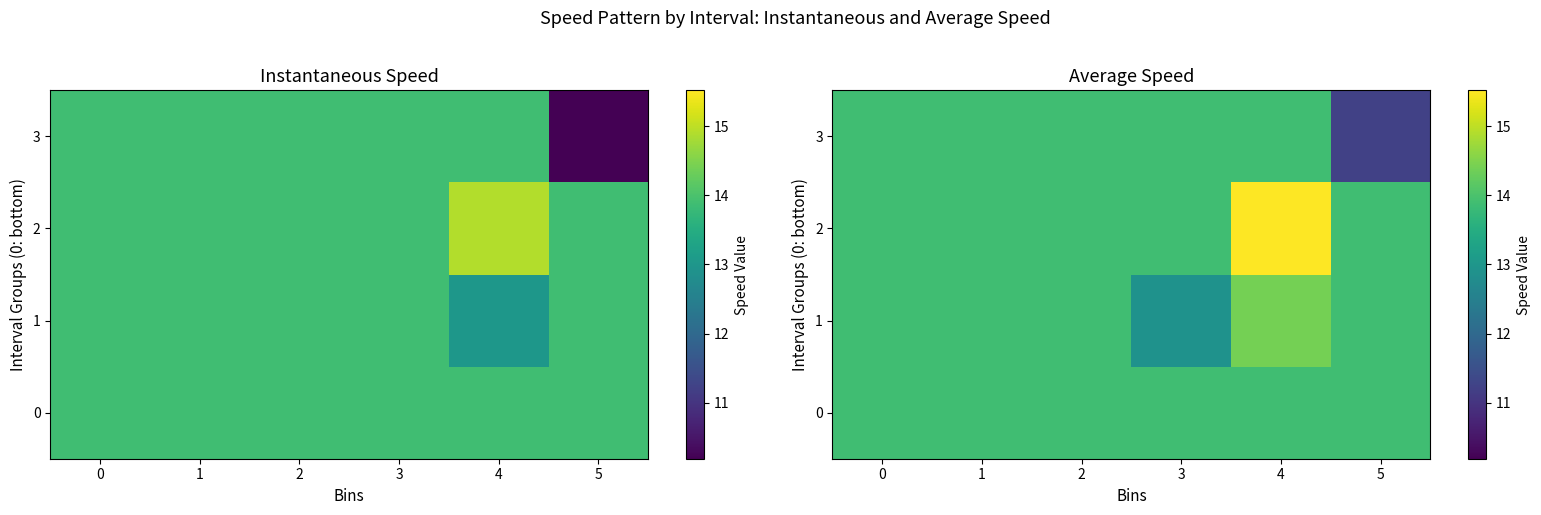

The 0 series shows 13.9 at 2. True or false?

True